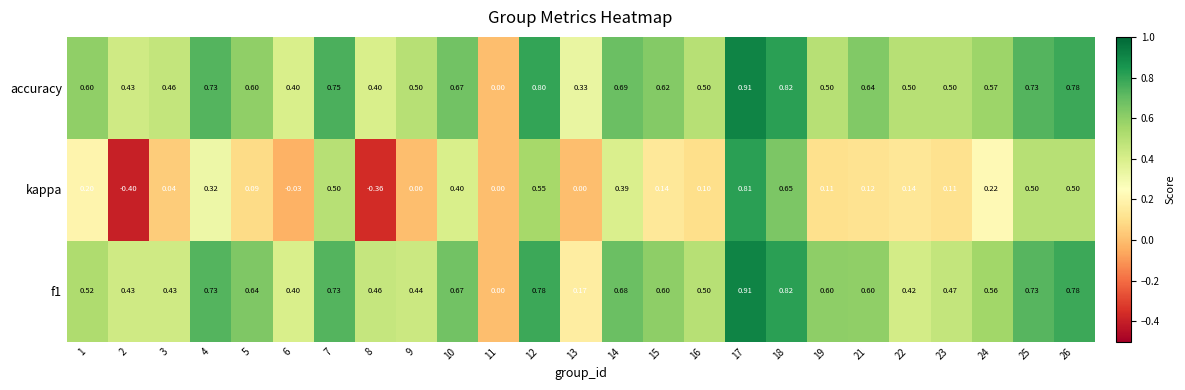

Which label corresponds to the smallest value in the chart?

2